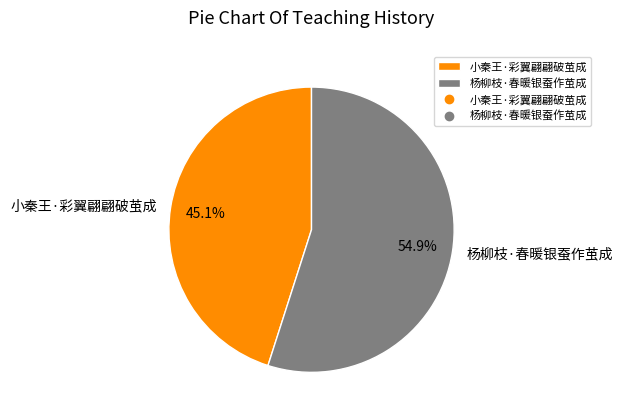

Approximately how many times larger is the value at 杨柳枝·春暖银蚕作茧成 compared to 小秦王·彩翼翩翩破茧成?

1.2